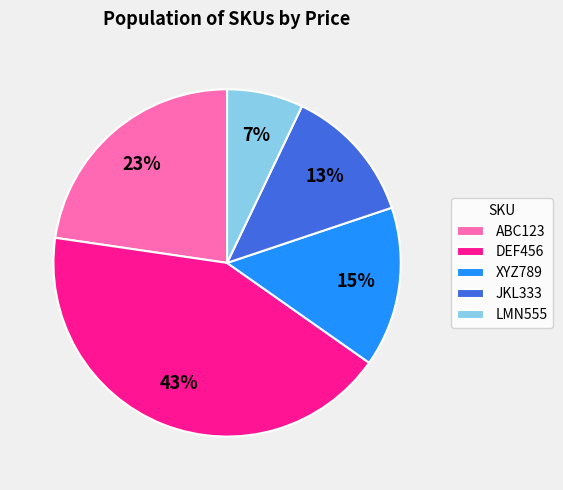

Combined, do JKL333 and LMN555 account for over 50%?

No